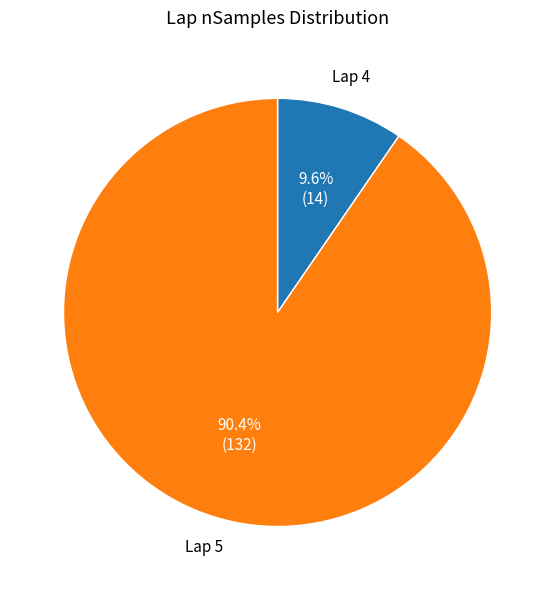

Approximately how many times larger is the value at Lap 5 compared to Lap 4?

9.4